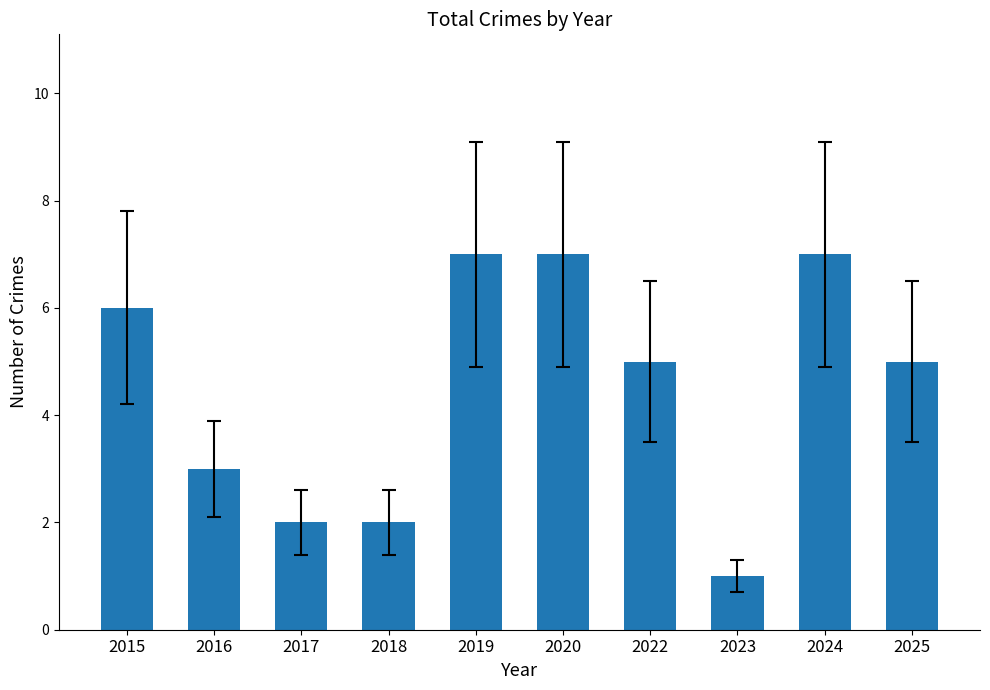

What is the value of the 5th bar from the left?

7